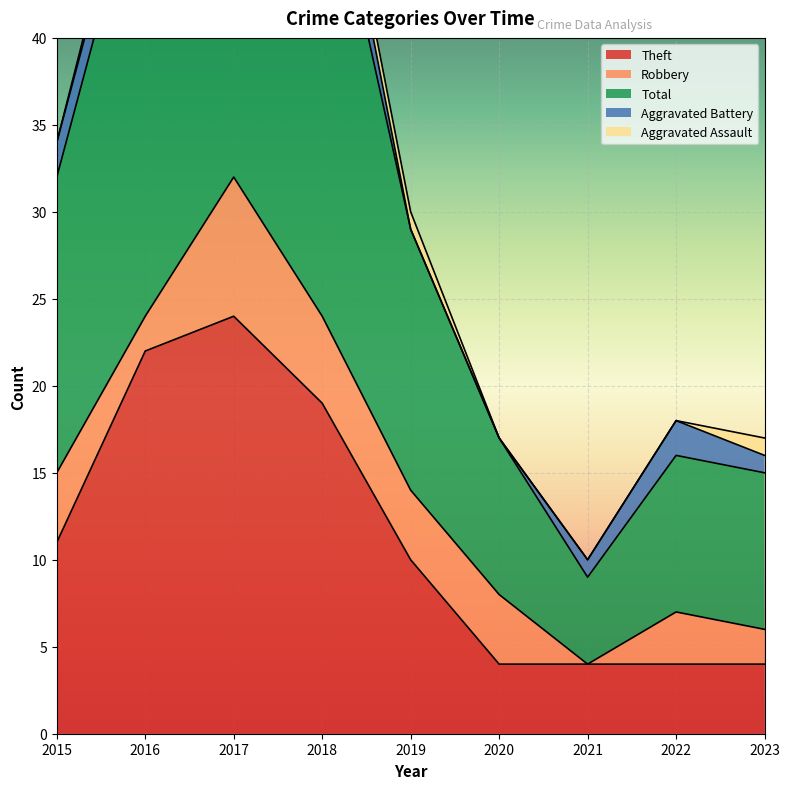

Reading right to left, transcribe all the data shown in this chart.

Theft: 2023=4	2022=4	2021=4	2020=4	2019=10	2018=19	2017=24	2016=22	2015=11
Robbery: 2023=2	2022=3	2021=0	2020=4	2019=4	2018=5	2017=8	2016=2	2015=4
Total: 2023=9	2022=9	2021=5	2020=9	2019=15	2018=28	2017=35	2016=27	2015=17
Aggravated Battery: 2023=1	2022=2	2021=1	2020=0	2019=0	2018=3	2017=1	2016=2	2015=2
Aggravated Assault: 2023=1	2022=0	2021=0	2020=0	2019=1	2018=1	2017=1	2016=1	2015=0